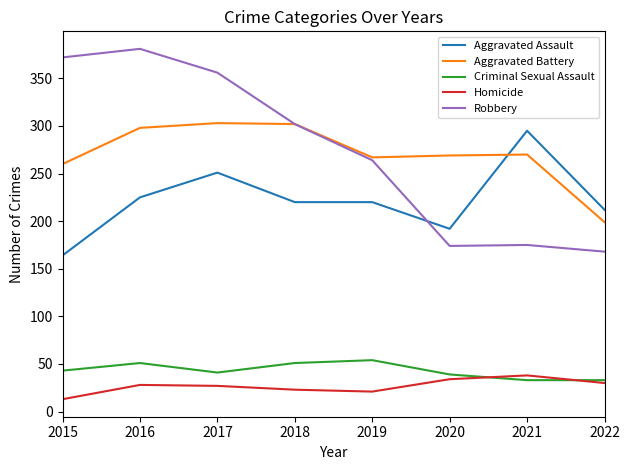

True or false: Homicide and Aggravated Assault intersect in this chart.

False